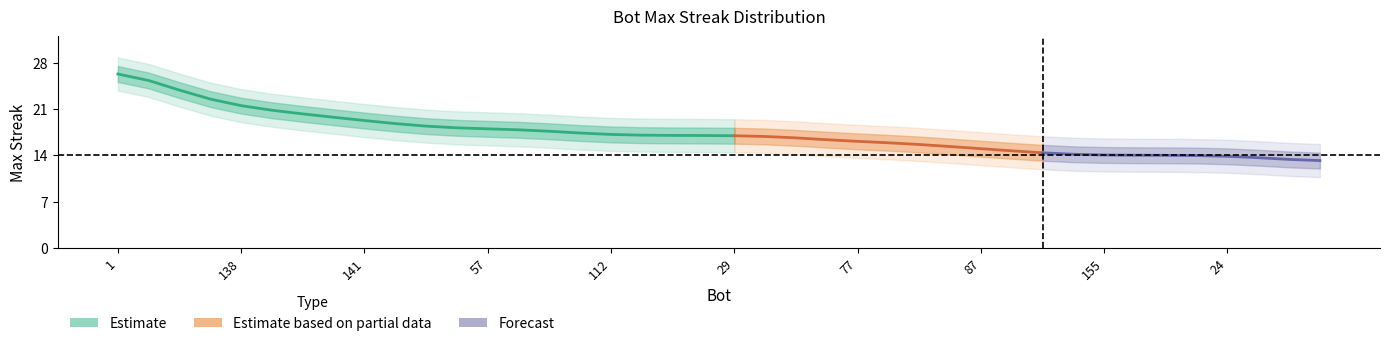

The value at 15 is 19. True or false?

True